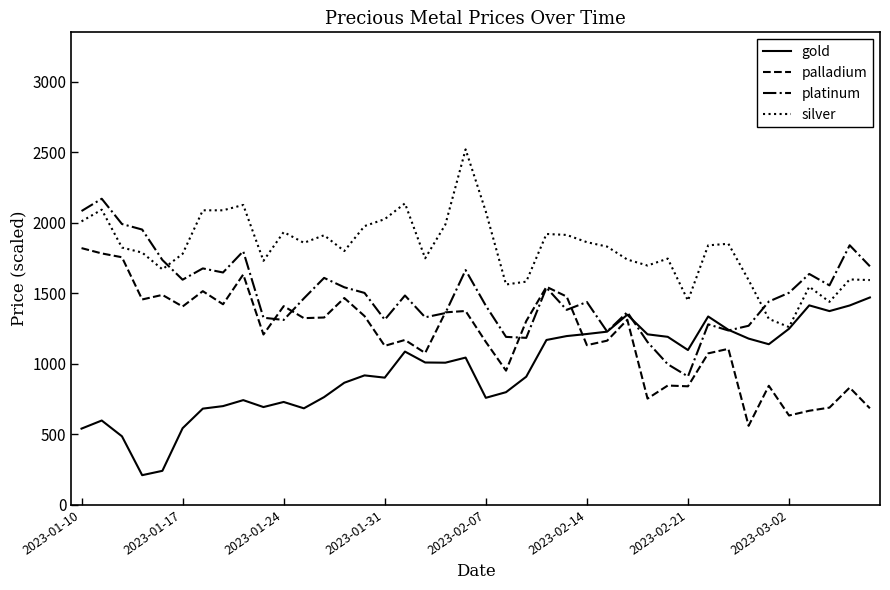

What is the smallest value displayed?

210.0